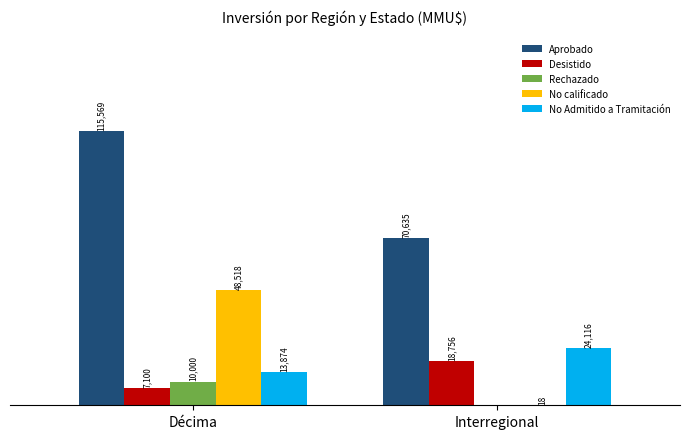

At which category does the chart reach its peak across all series?

Décima